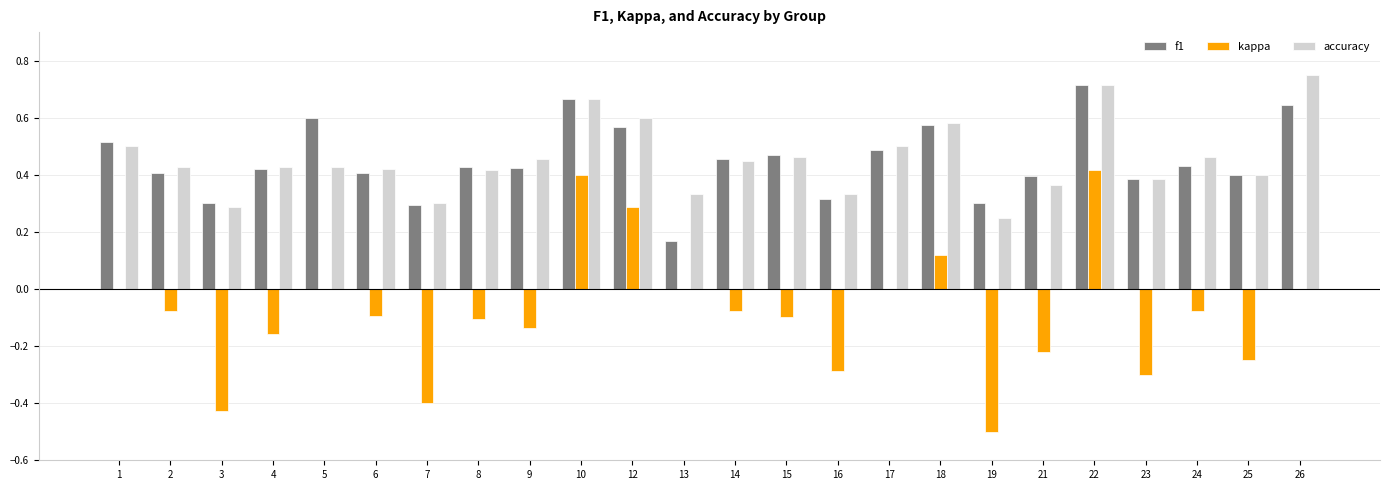

At which label does accuracy reach its peak?

26